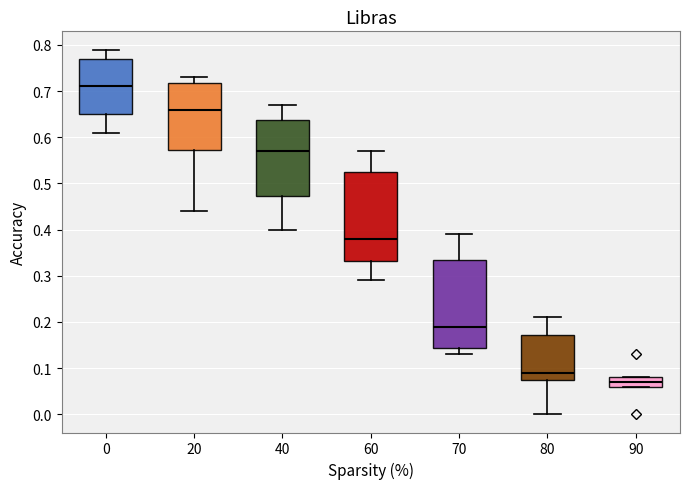

Reading left to right, transcribe this box plot: for each box, give where its median line is, the range the box spans, and where its two whiskers end, as read against the y-axis. The values are not printed on the chart, so give them approximately, as read against the axis.

0: median 0.71, box 0.65 to 0.77, whiskers 0.61 to 0.79
20: median 0.66, box 0.57 to 0.72, whiskers 0.44 to 0.73
40: median 0.57, box 0.47 to 0.64, whiskers 0.40 to 0.67
60: median 0.38, box 0.33 to 0.53, whiskers 0.29 to 0.57
70: median 0.19, box 0.14 to 0.34, whiskers 0.13 to 0.39
80: median 0.09, box 0.08 to 0.17, whiskers 0.00 to 0.21
90: median 0.07, box 0.06 to 0.08, whiskers 0.06 to 0.08